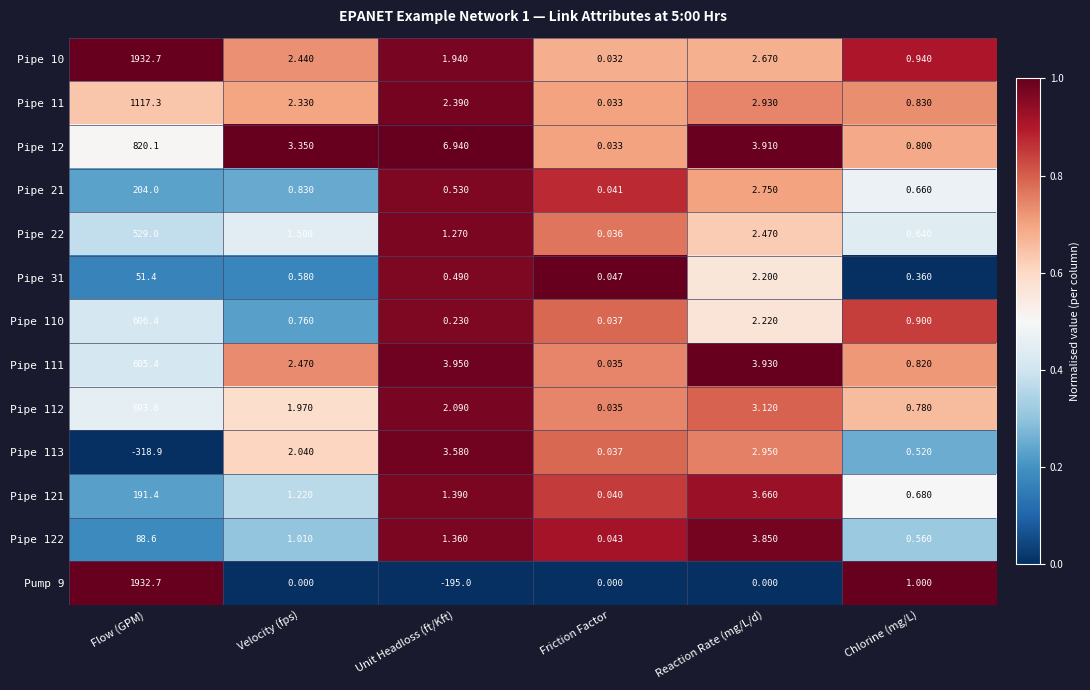

List the labels in order of Pipe 12 value, largest first.

Flow (GPM), Unit Headloss (ft/Kft), Reaction Rate (mg/L/d), Velocity (fps), Chlorine (mg/L), Friction Factor